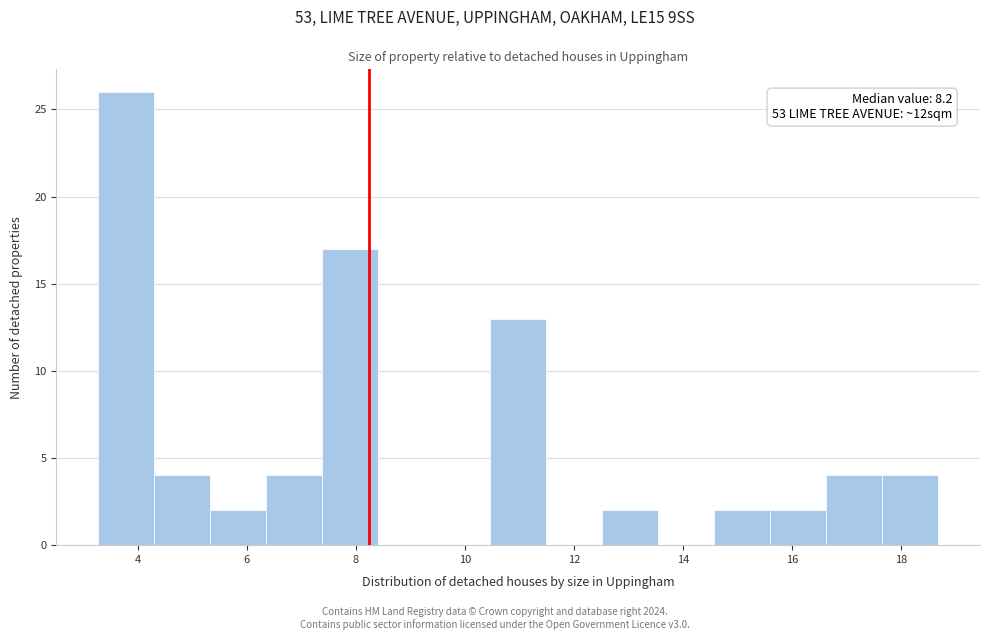

Which range on the x-axis has the tallest bar?

3.2 to 4.4